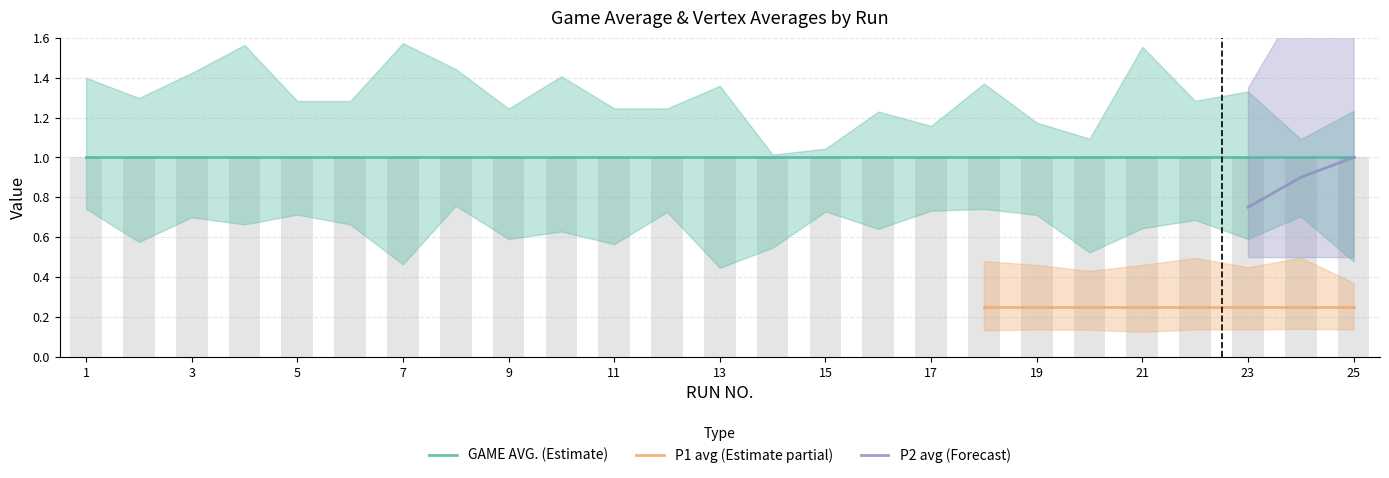

What is the difference between the highest and lowest values at 4?

1.0